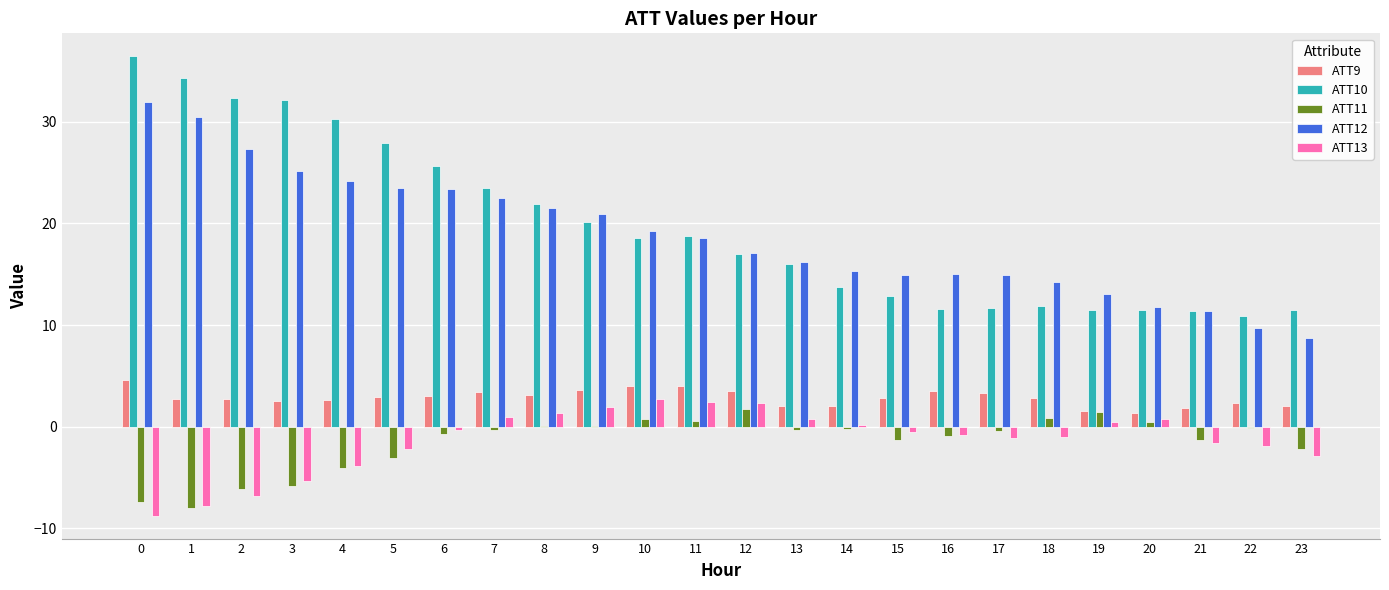

What is the total value across all series at 0?

56.9